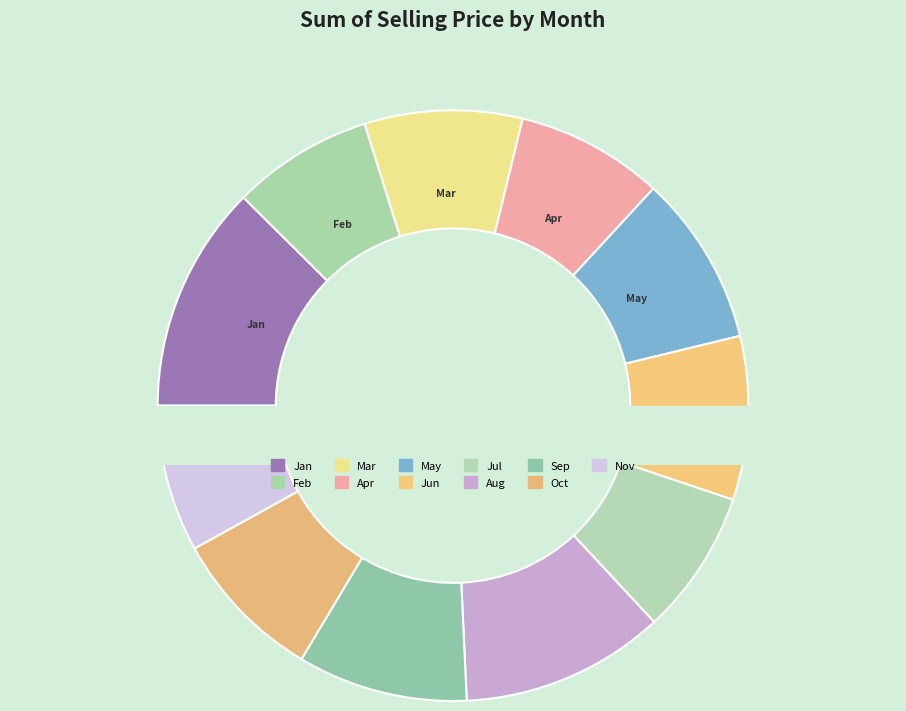

To the nearest percent, what percentage of the pie is May?

9%